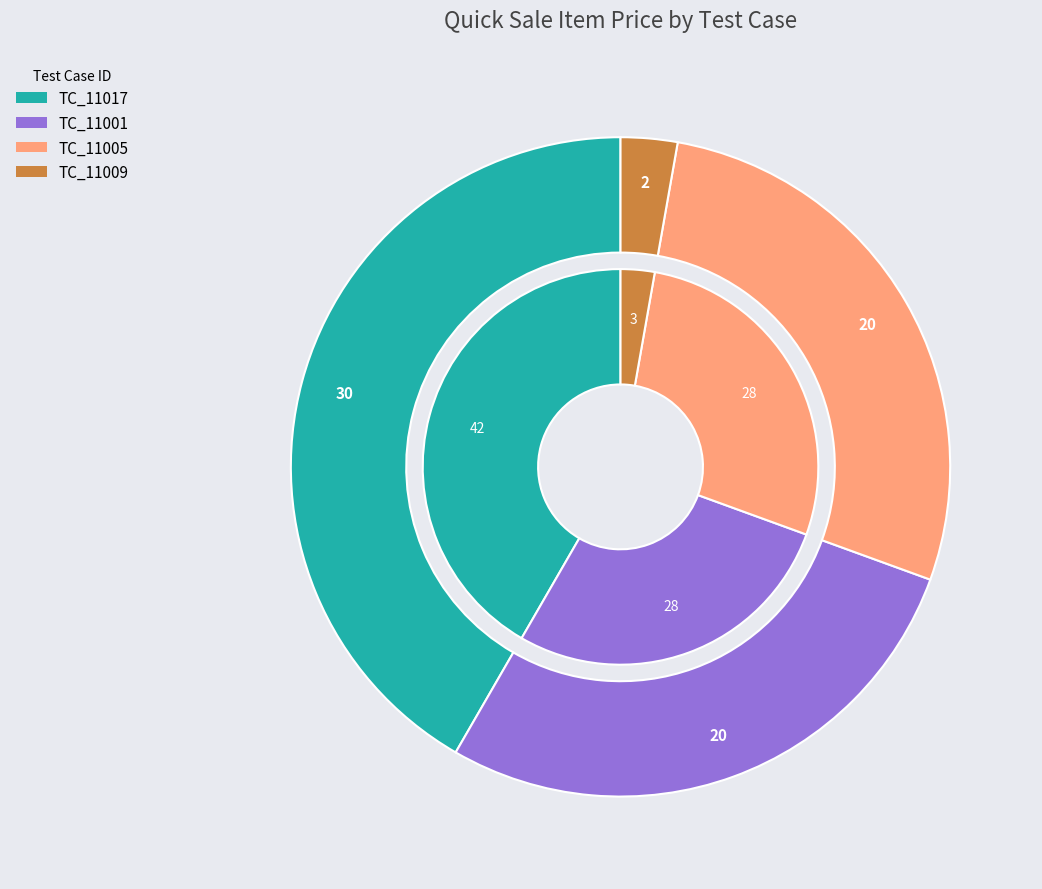

Which slice is the largest?

TC_11017